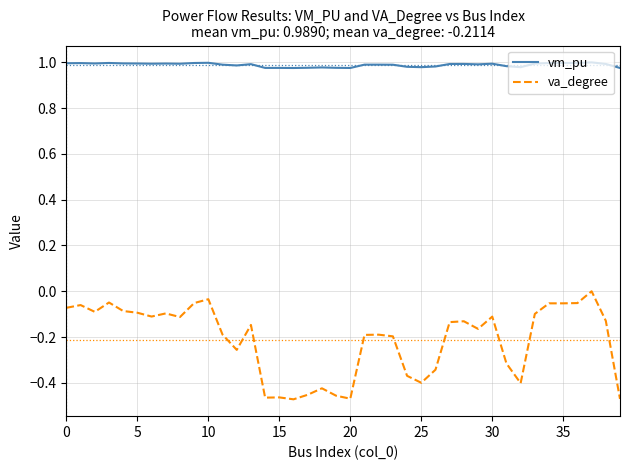

True or false: vm_pu and va_degree cross at least once.

False